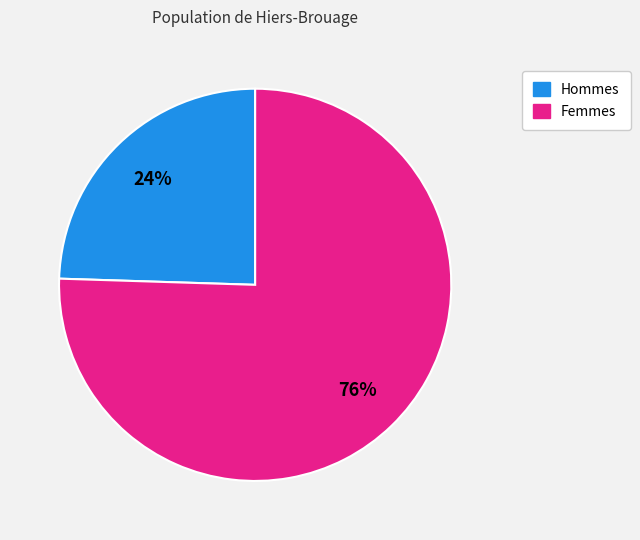

Is there a majority slice in this chart?

Yes